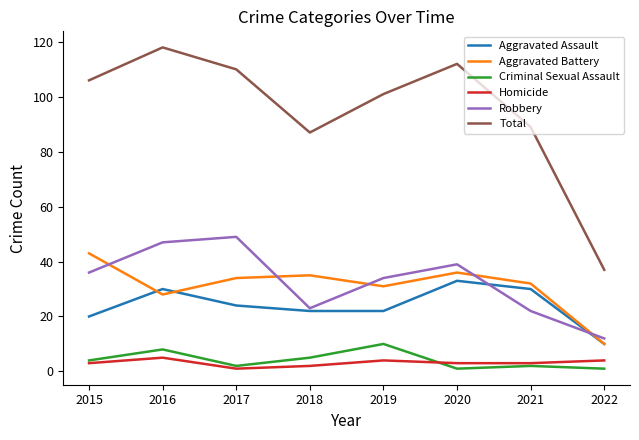

What are all the series names shown in the legend?

Aggravated Assault, Aggravated Battery, Criminal Sexual Assault, Homicide, Robbery, Total